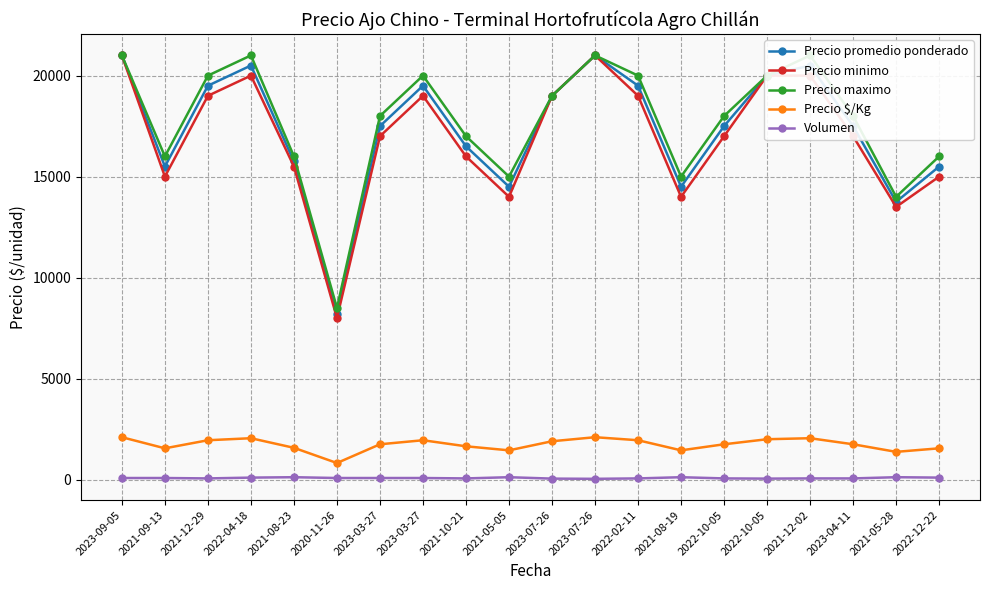

Is it true that Precio $/Kg equals 477 at 2021-10-21?

False